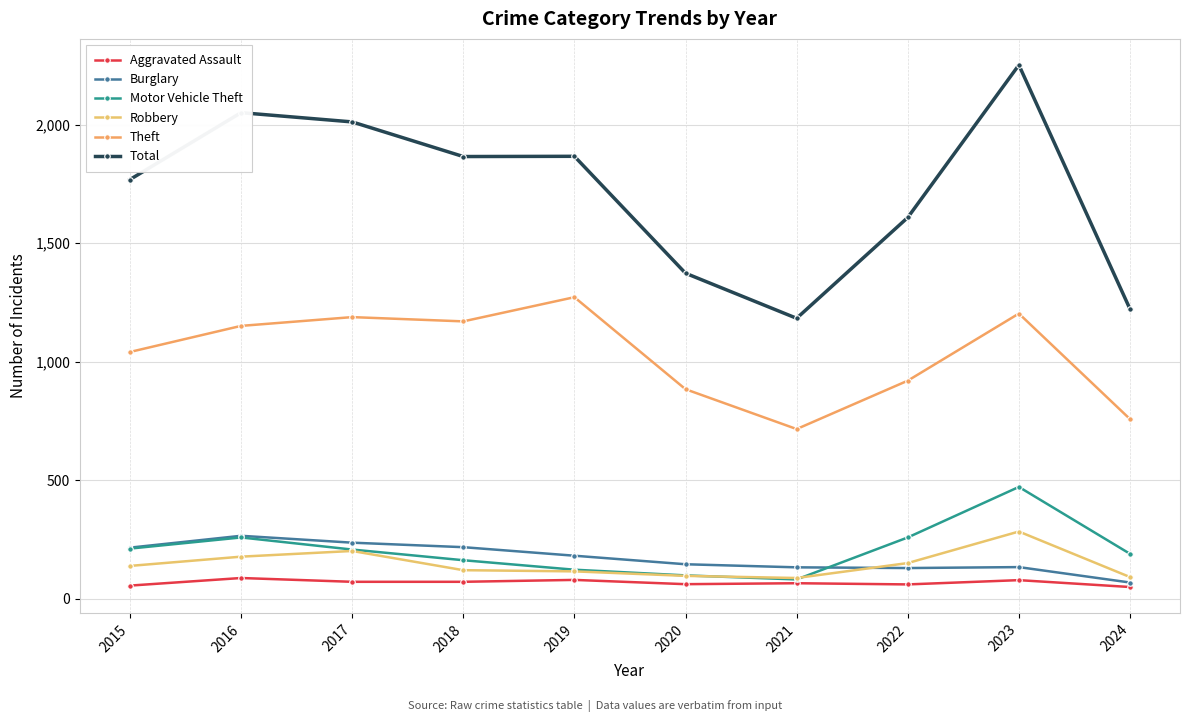

What are all the series names shown in the legend?

Aggravated Assault, Burglary, Motor Vehicle Theft, Robbery, Theft, Total